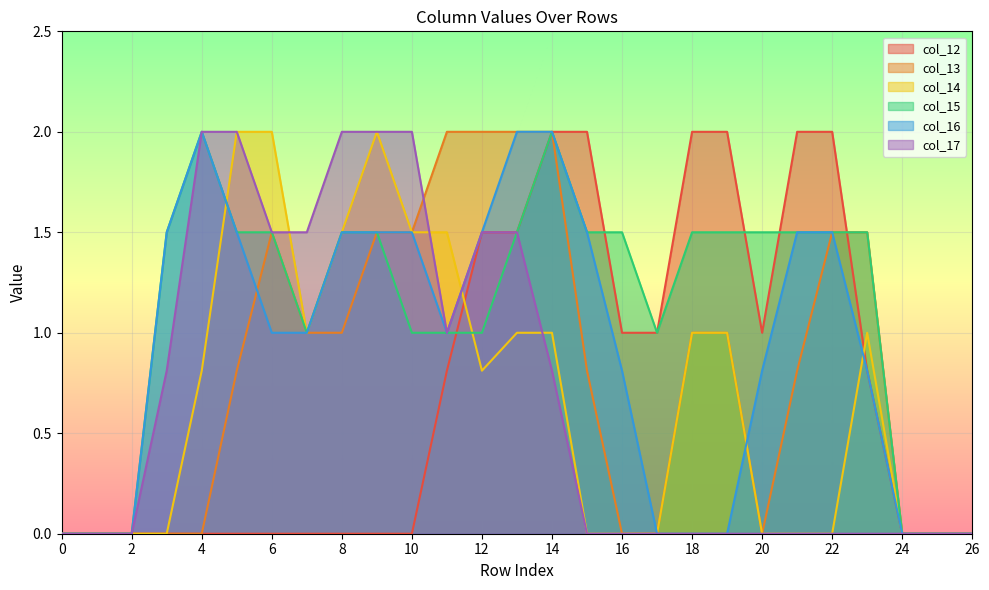

How many lines are shown in the chart?

6